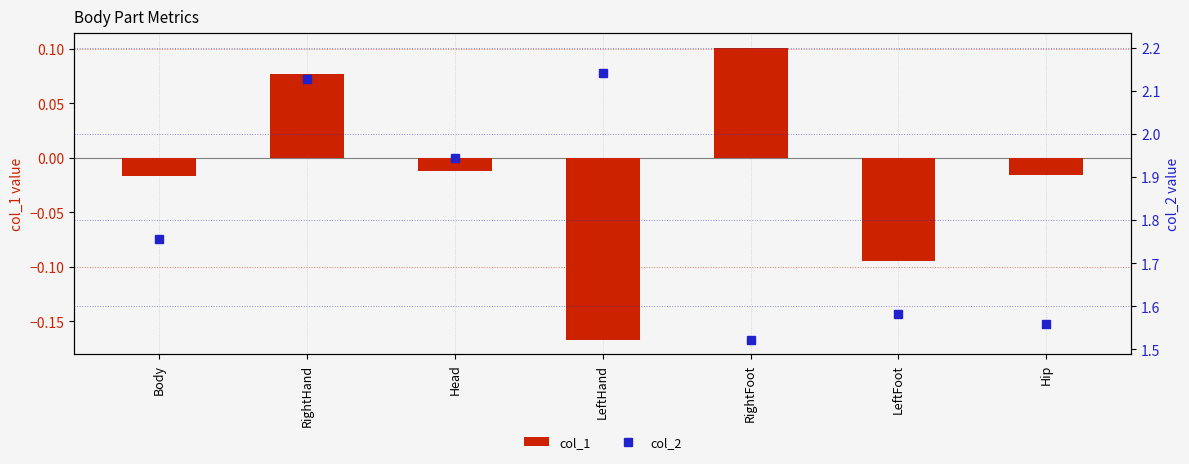

What position from the right is RightHand?

6